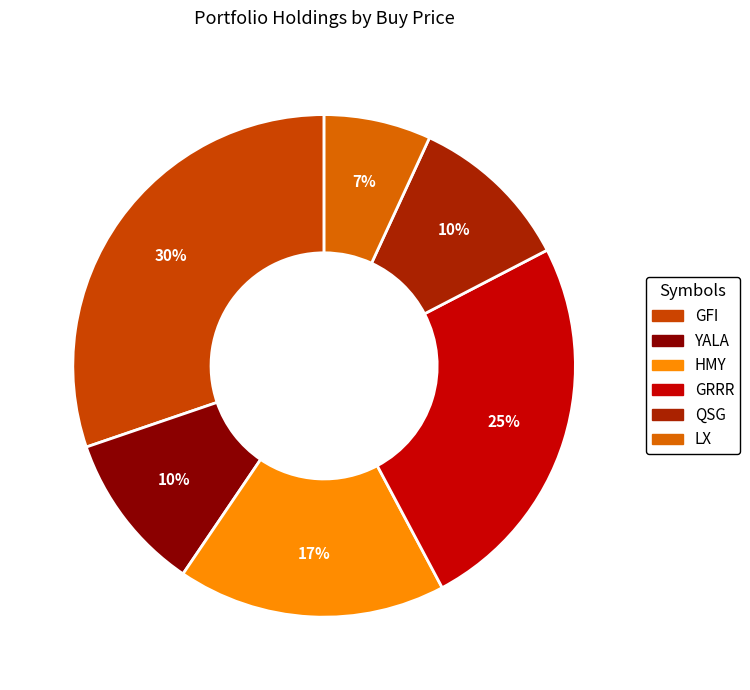

What portion of the pie excludes HMY?

82.7%